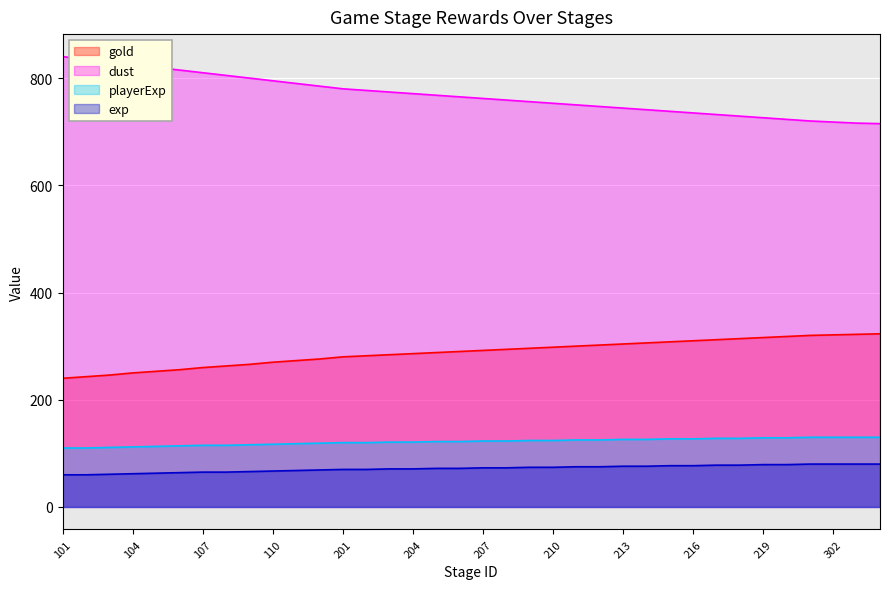

Reading left to right, extract all data points from this chart.

gold: 240	243	246	250	253	256	260	263	266	270	273	276	280	282	284	286	288	290	292	294	296	298	300	302	304	306	308	310	312	314	316	318	320	321	322	323
dust: 840	835	830	825	820	815	810	805	800	795	790	785	780	777	774	771	768	765	762	759	756	753	750	747	744	741	738	735	732	729	726	723	720	718	716	715
playerExp: 110	110	111	112	113	114	115	115	116	117	118	119	120	120	121	121	122	122	123	123	124	124	125	125	126	126	127	127	128	128	129	129	130	130	130	130
exp: 60	60	61	62	63	64	65	65	66	67	68	69	70	70	71	71	72	72	73	73	74	74	75	75	76	76	77	77	78	78	79	79	80	80	80	80